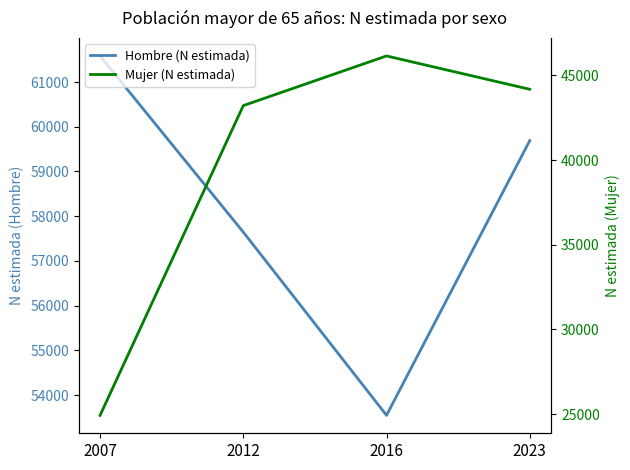

Reading left to right, extract all data points from this chart.

Hombre (N estimada): 2007=61584	2012=57644	2016=53547	2023=59690
Mujer (N estimada): 2007=24923	2012=43221	2016=46155	2023=44186